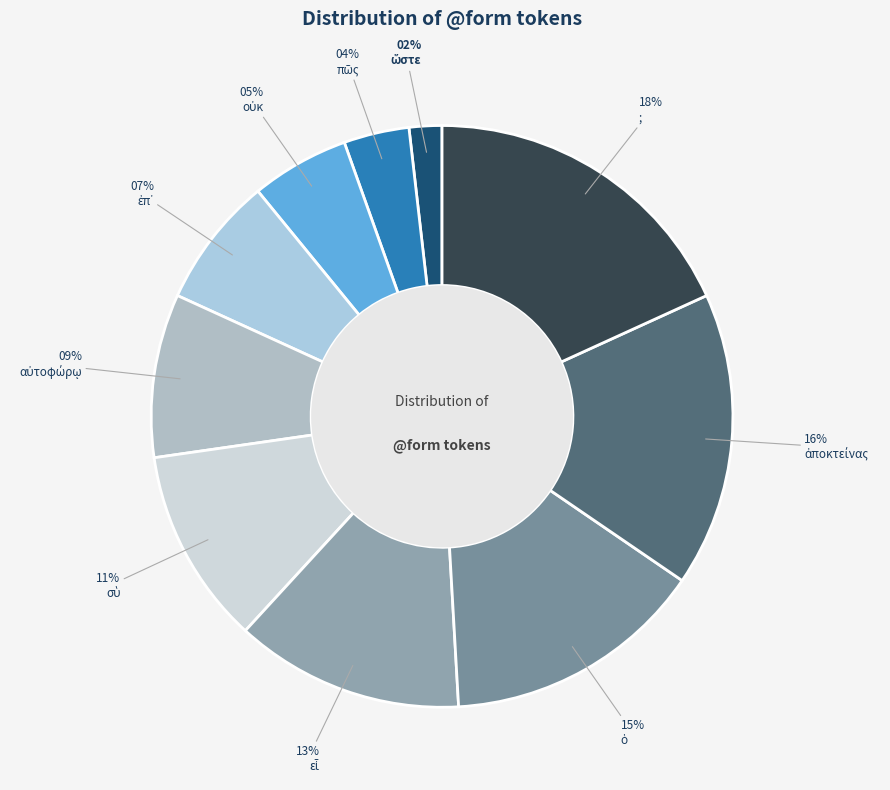

Which slice is the smallest?

ὥστε